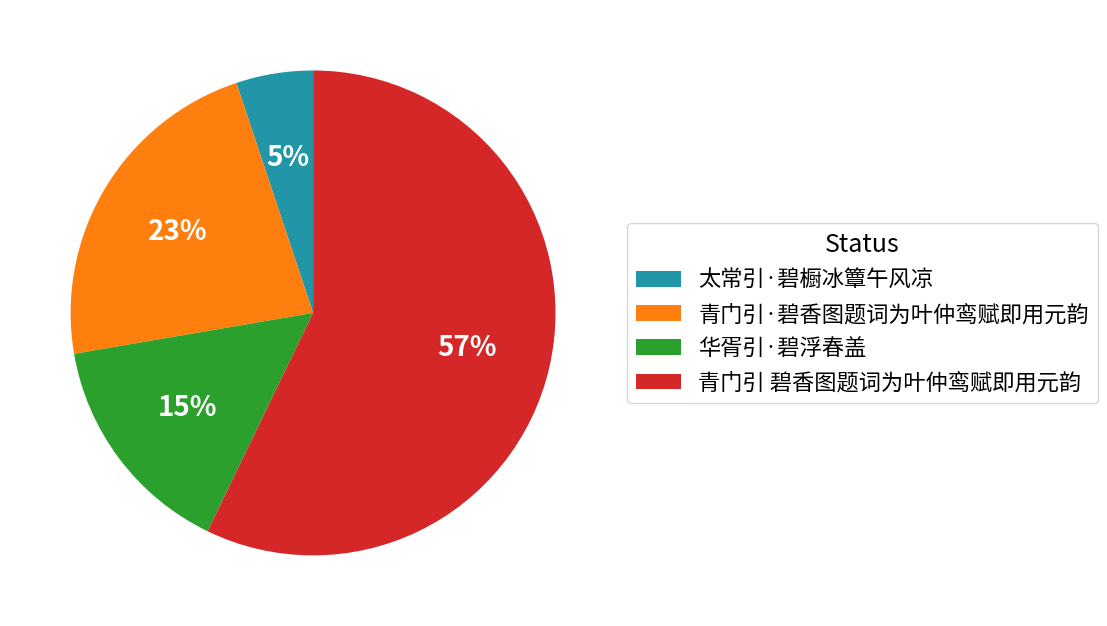

Approximately how many times larger is the value at 太常引·碧橱冰簟午风凉 compared to 华胥引·碧浮春盖?

0.3